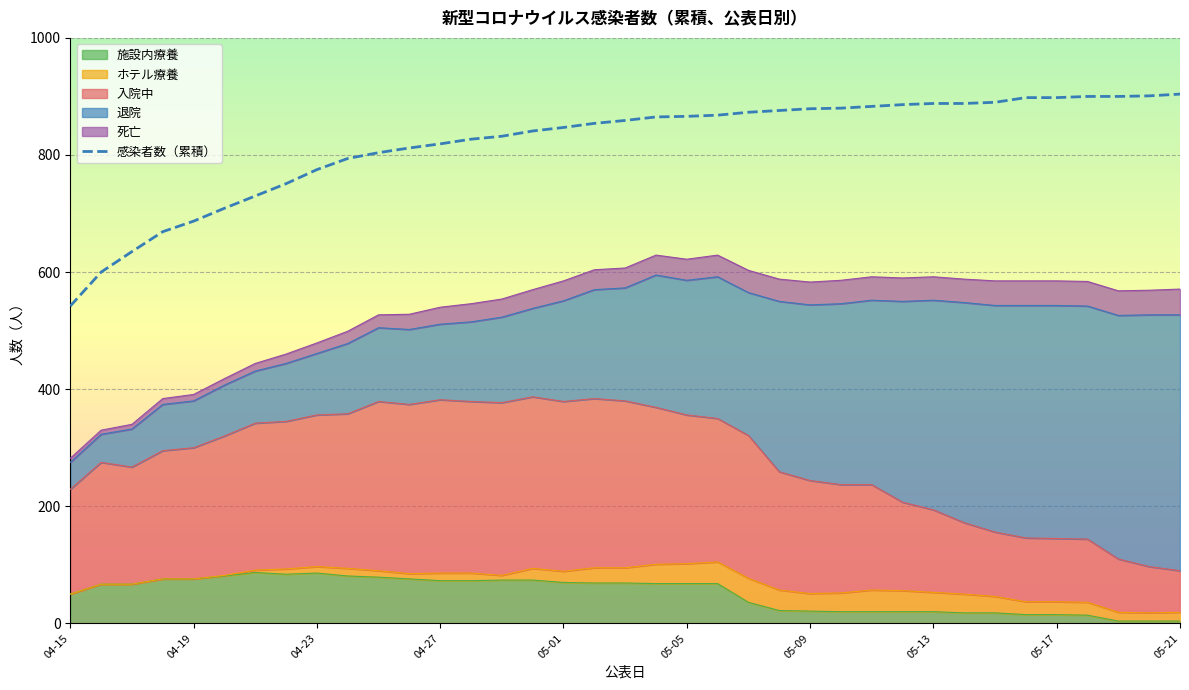

What is the difference between the highest and lowest values at 04-29?

758